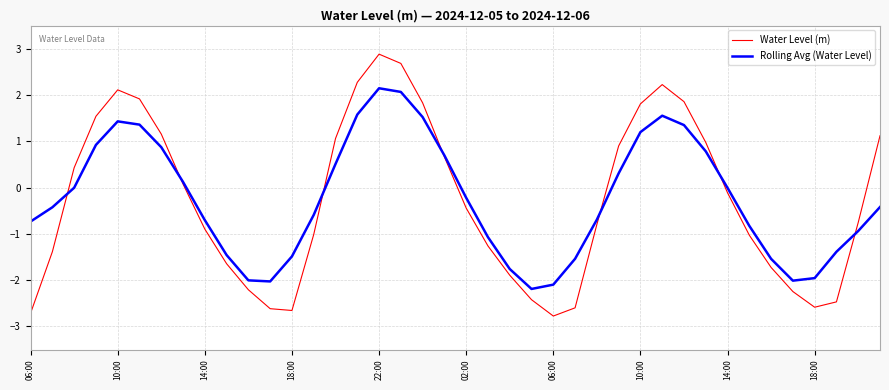

How many lines are shown in the chart?

2